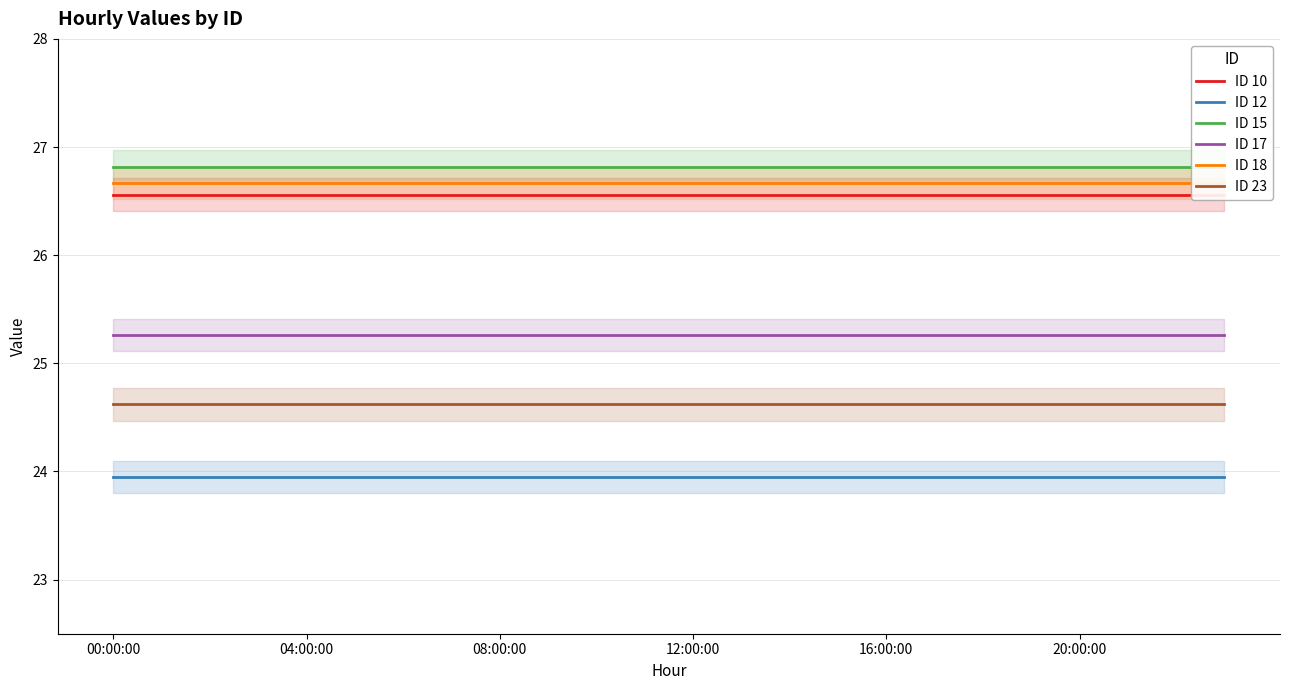

Is it true that ID 23 equals 24.6 at 20:00:00?

True